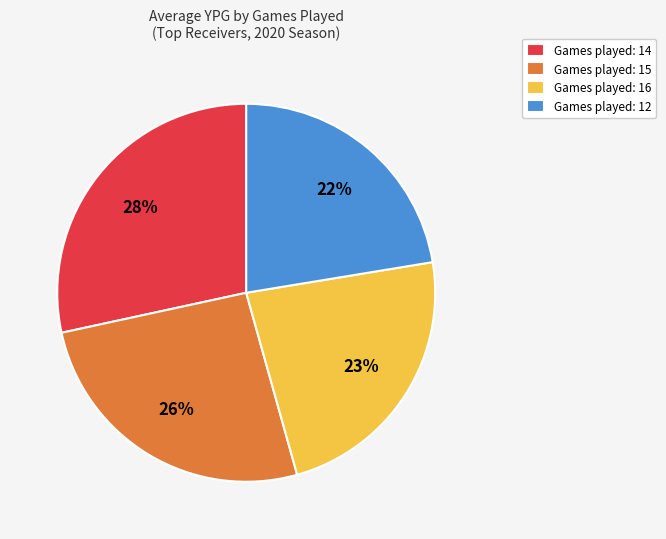

Is the sum of Games played: 16 and Games played: 14 greater than half?

Yes